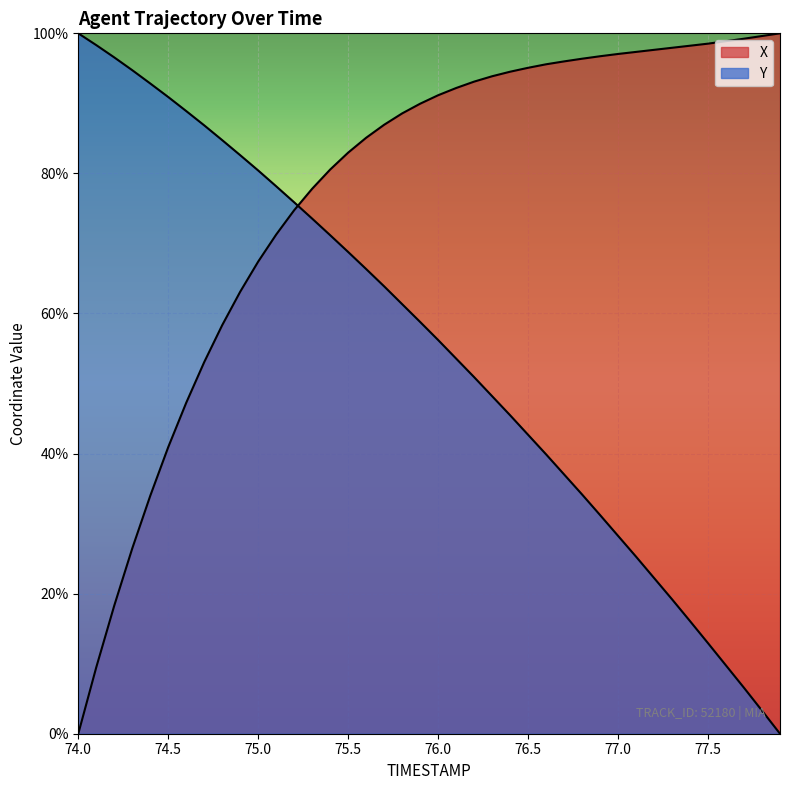

True or false: Y has a value of 45.5 at 76.4.

True